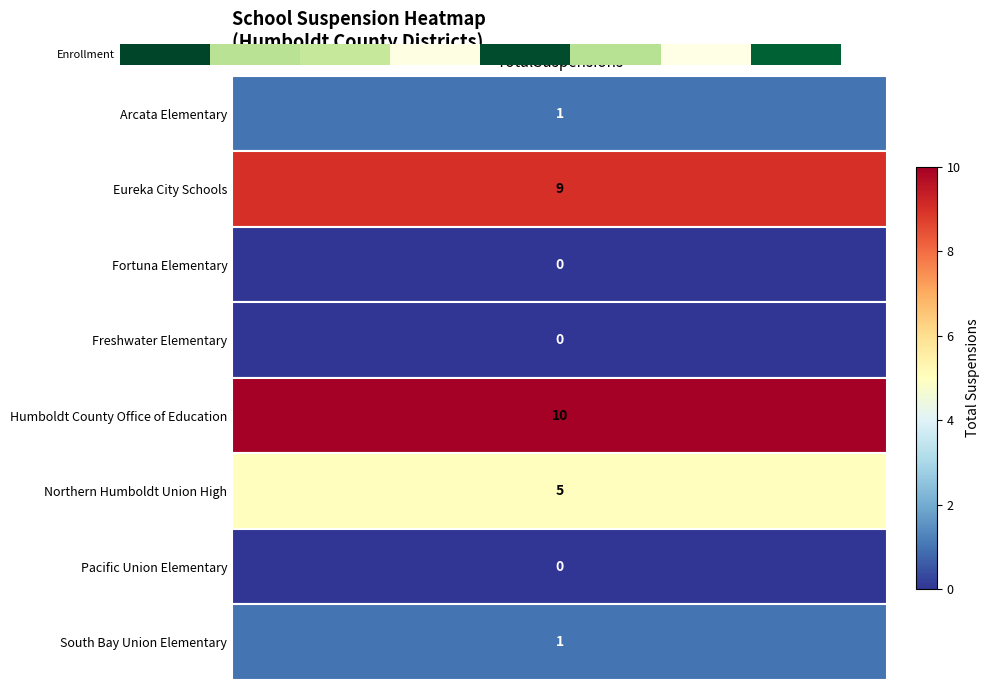

The value at 1 is 51. True or false?

False